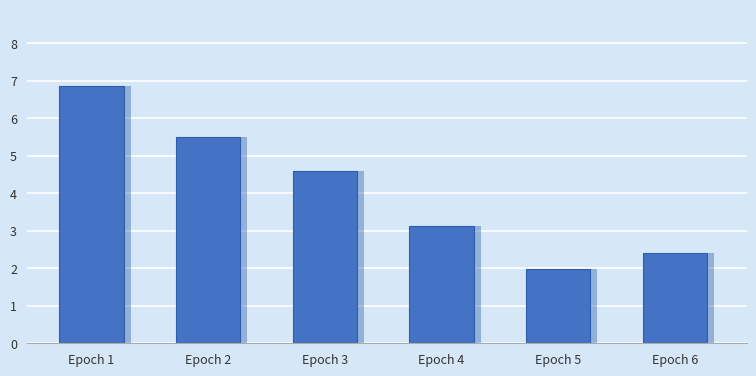

Is it true that the value at Epoch 5 is 0.8?

False